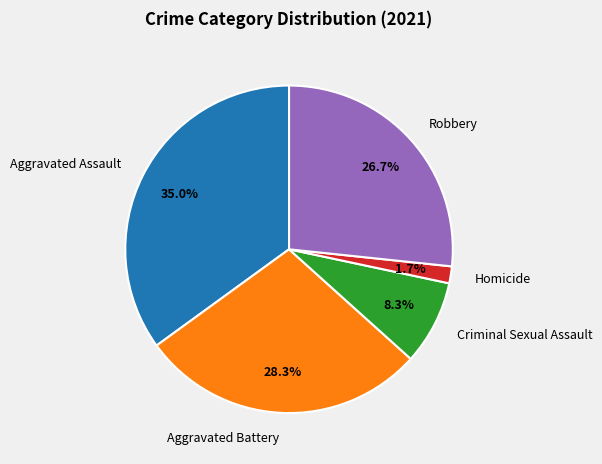

Does any single category account for the majority?

No